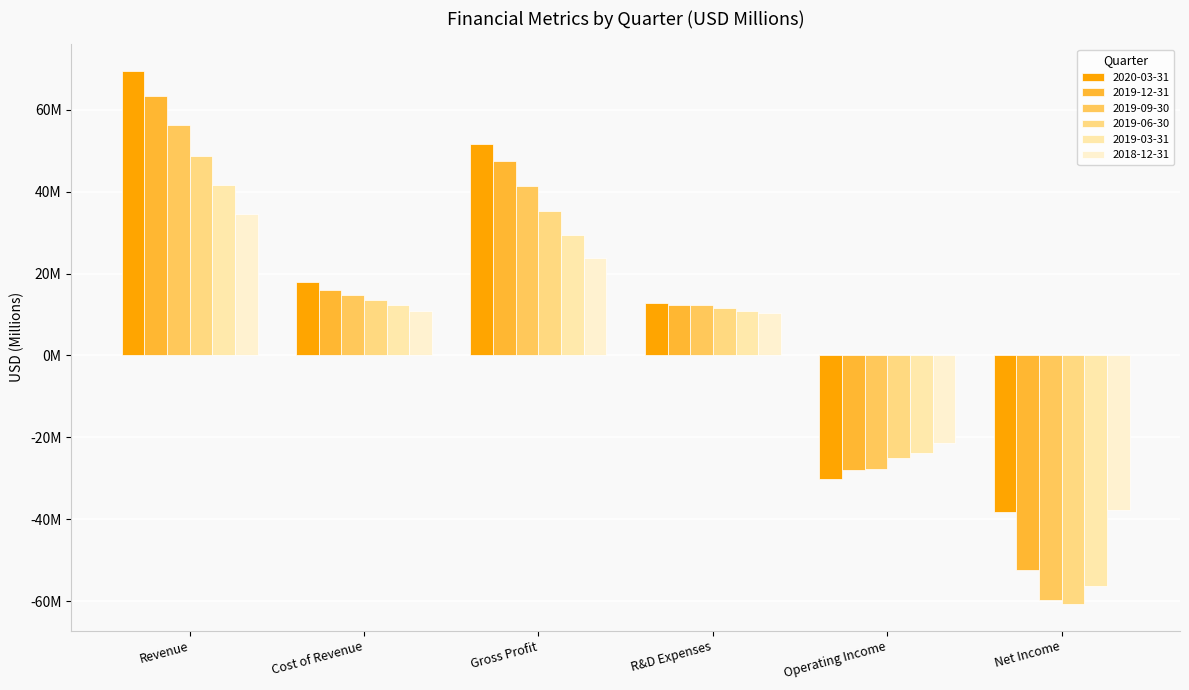

At which category does the chart reach its minimum across all series?

Net Income